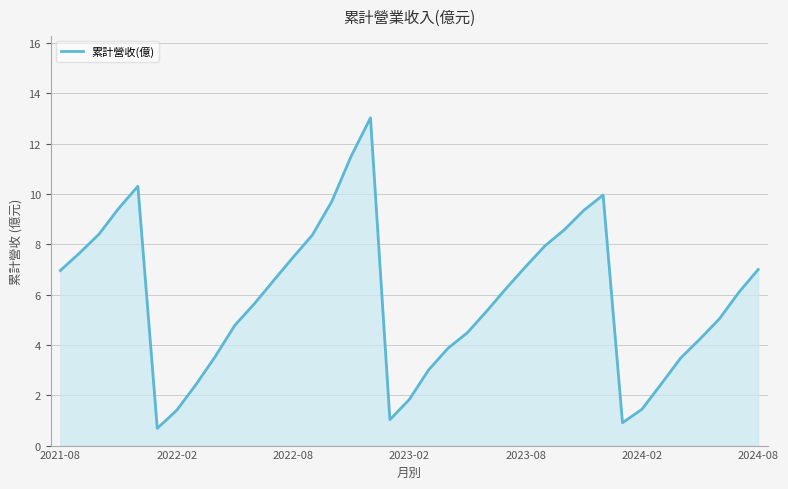

What is the greatest value displayed?

13.0